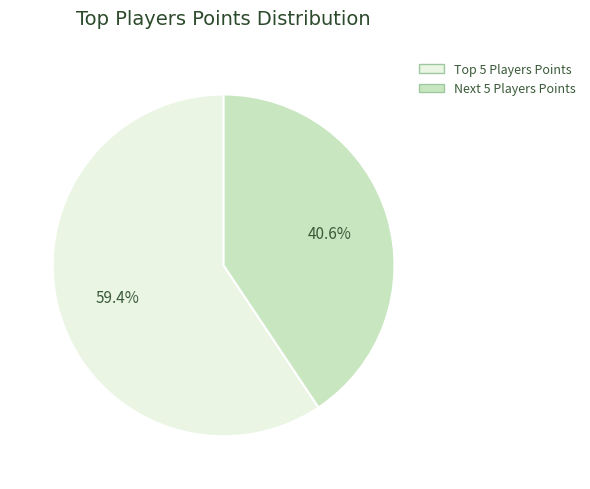

How many slices are in this pie chart?

2